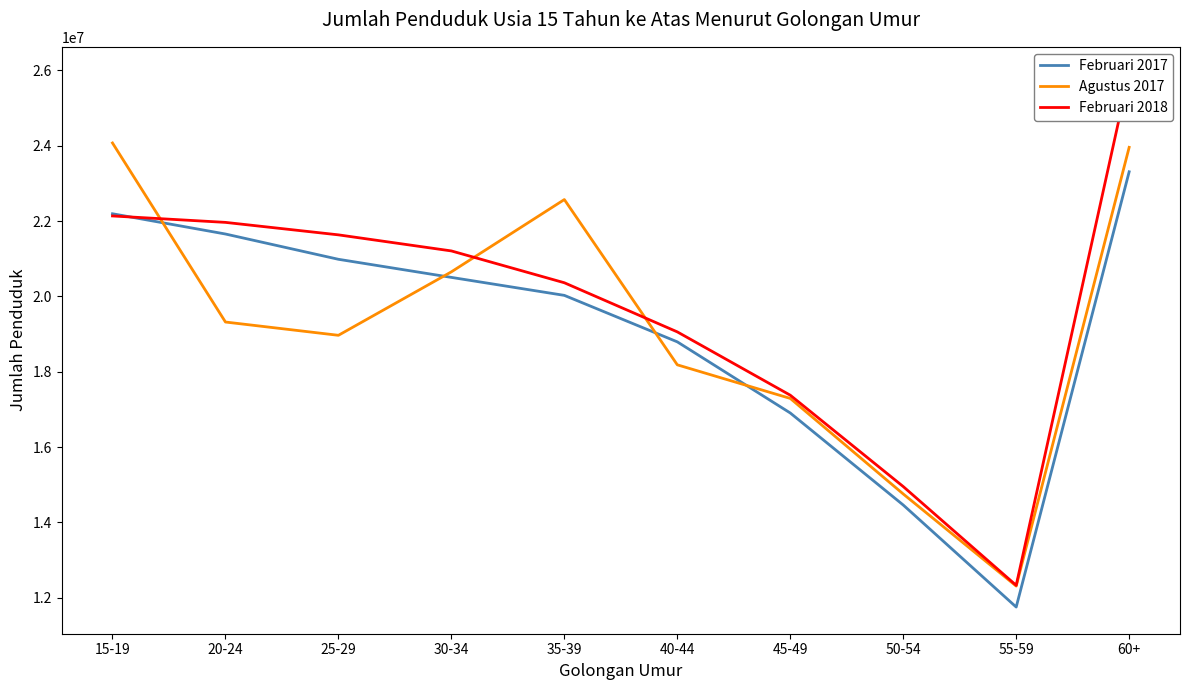

What is the value of the Agustus 2017 point at the 1st from the left?

24074997